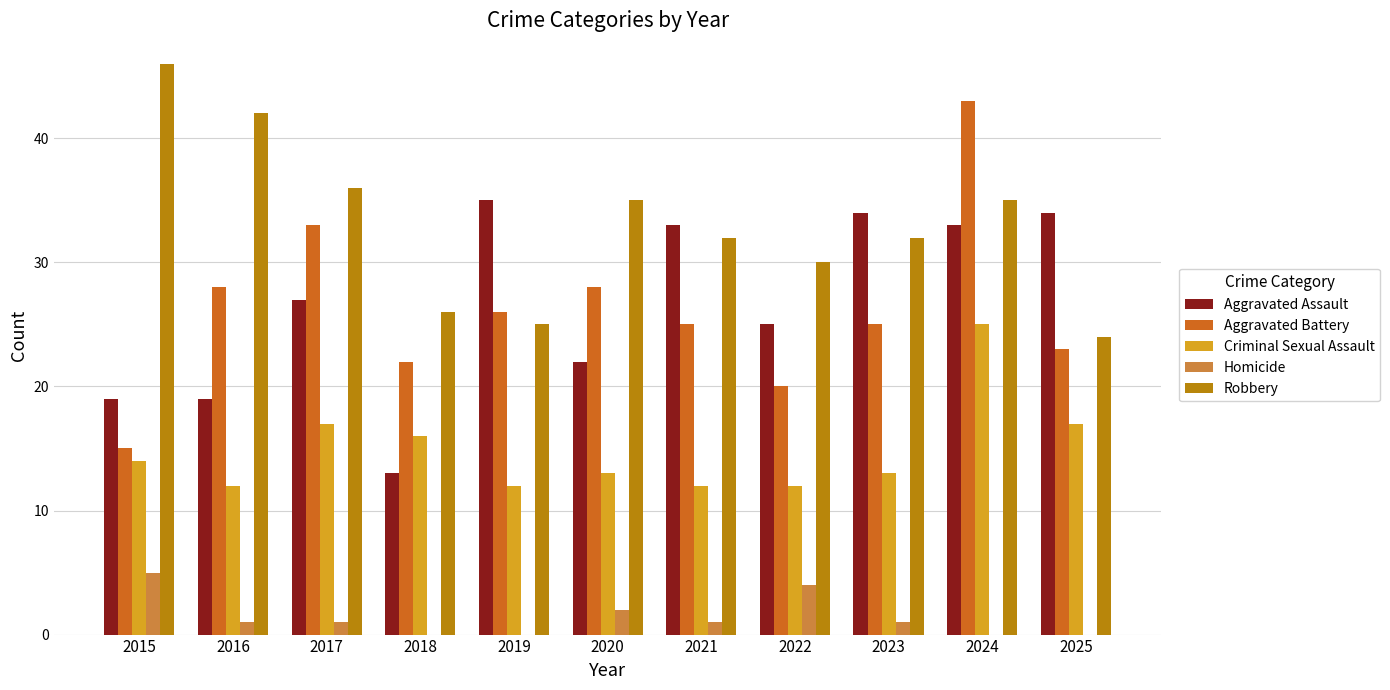

Reading left to right, what are all the values shown in this chart?

Aggravated Assault: 2015=19	2016=19	2017=27	2018=13	2019=35	2020=22	2021=33	2022=25	2023=34	2024=33	2025=34
Aggravated Battery: 2015=15	2016=28	2017=33	2018=22	2019=26	2020=28	2021=25	2022=20	2023=25	2024=43	2025=23
Criminal Sexual Assault: 2015=14	2016=12	2017=17	2018=16	2019=12	2020=13	2021=12	2022=12	2023=13	2024=25	2025=17
Homicide: 2015=5	2016=1	2017=1	2018=0	2019=0	2020=2	2021=1	2022=4	2023=1	2024=0	2025=0
Robbery: 2015=46	2016=42	2017=36	2018=26	2019=25	2020=35	2021=32	2022=30	2023=32	2024=35	2025=24